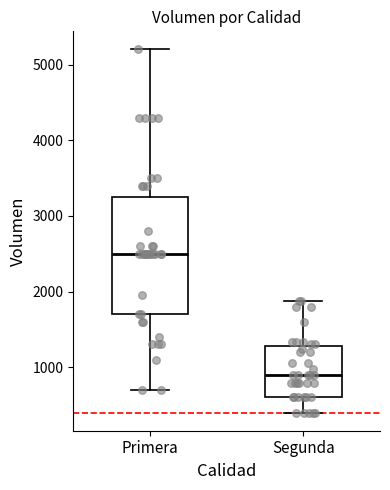

Reading left to right, transcribe this box plot: for each box, give where its median line is, the range the box spans, and where its two whiskers end, as read against the y-axis. The values are not printed on the chart, so give them approximately, as read against the axis.

Primera: median 2500, box 1700 to 3300, whiskers 700 to 5200
Segunda: median 900, box 600 to 1300, whiskers 400 to 1900